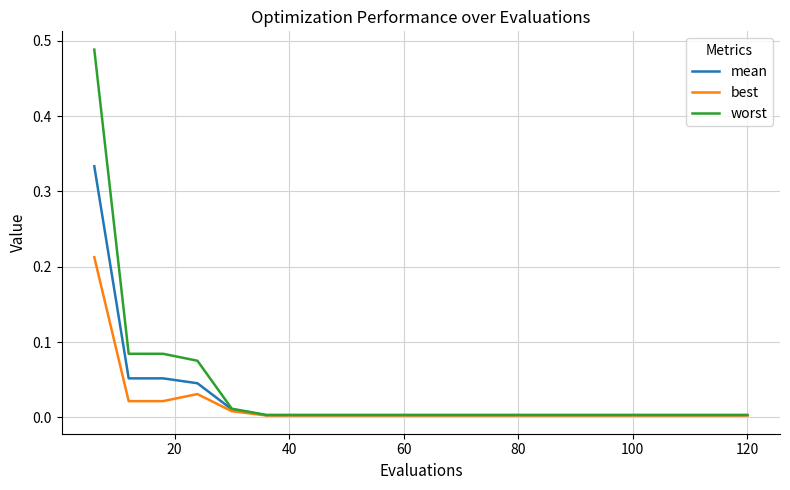

Which series has the largest total across all categories?

worst